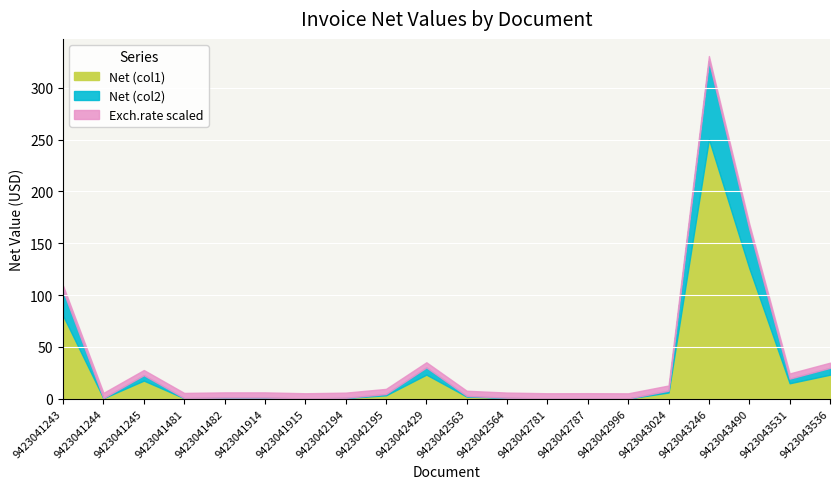

At which category is the sum across all series the highest?

9423043246